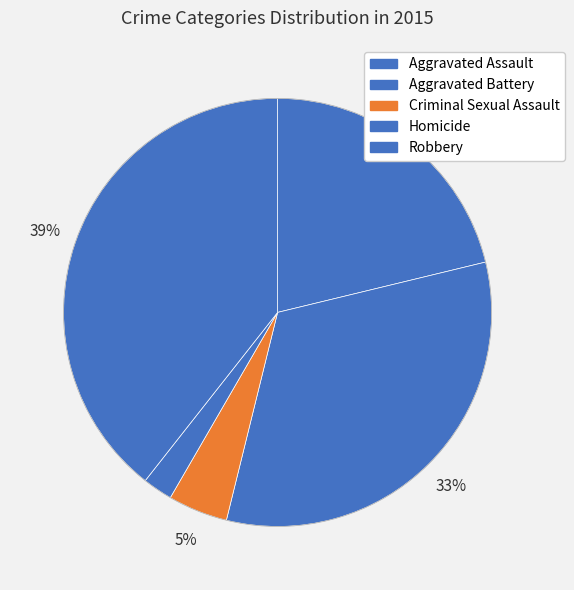

Does Aggravated Battery represent more than half of the total?

No